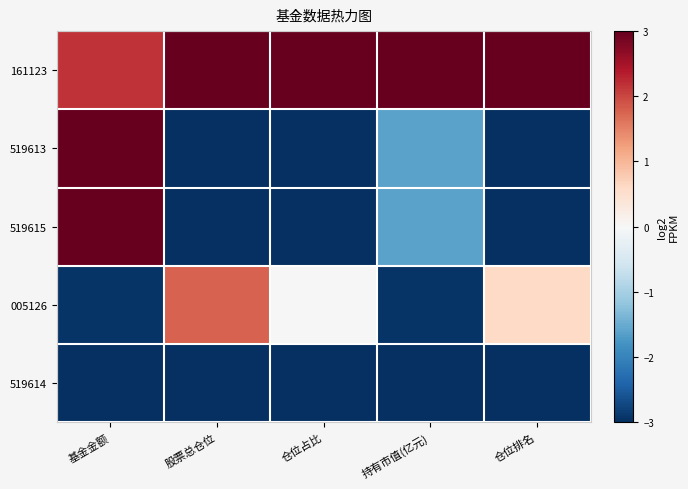

What is the spread (max minus min) of values at 仓位排名?

6.0